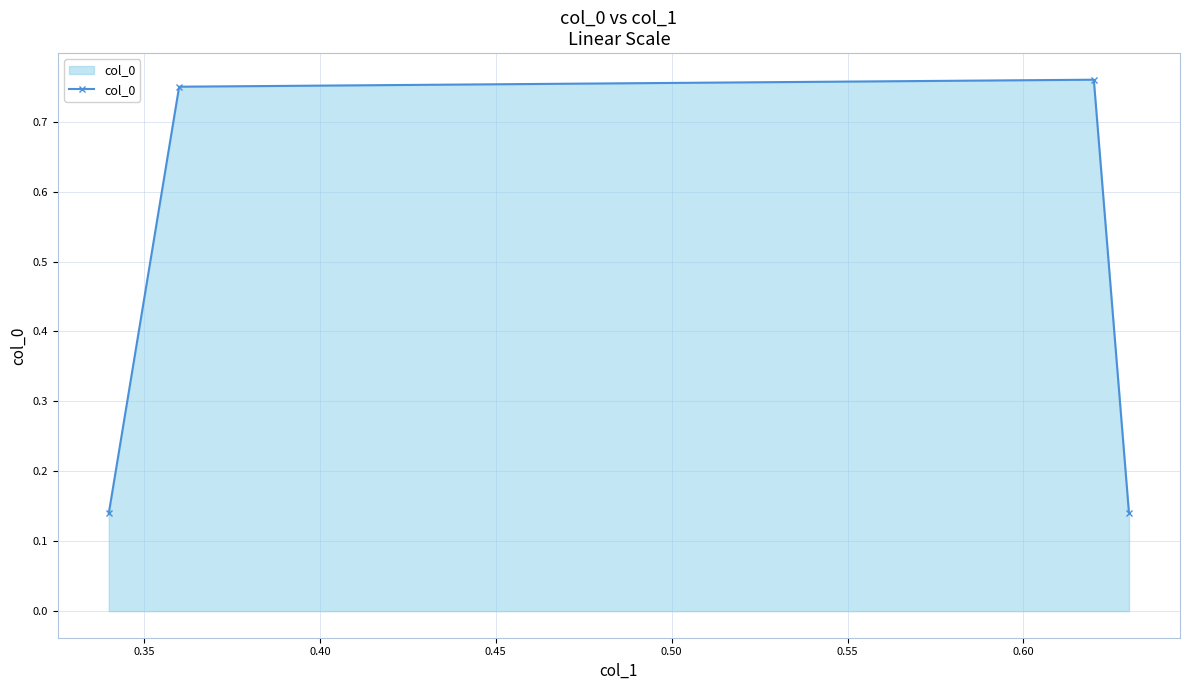

How many interior local peaks (higher than both neighbors) does the data have?

1